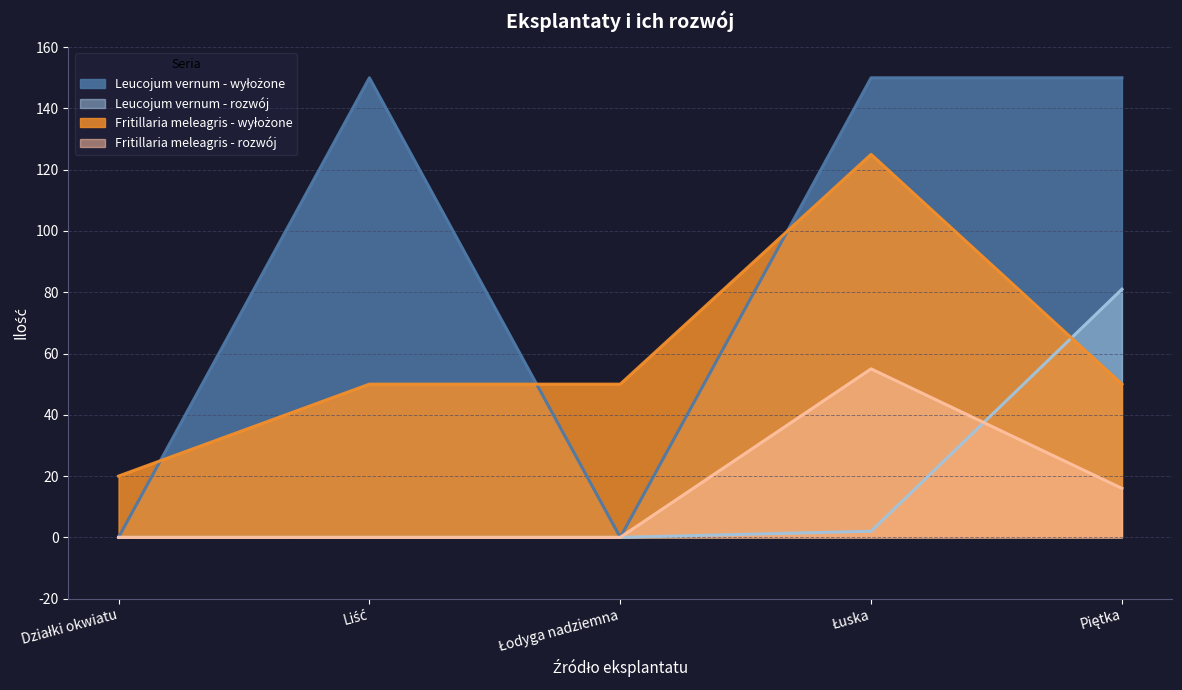

At how many categories does at least one series exceed 17?

5